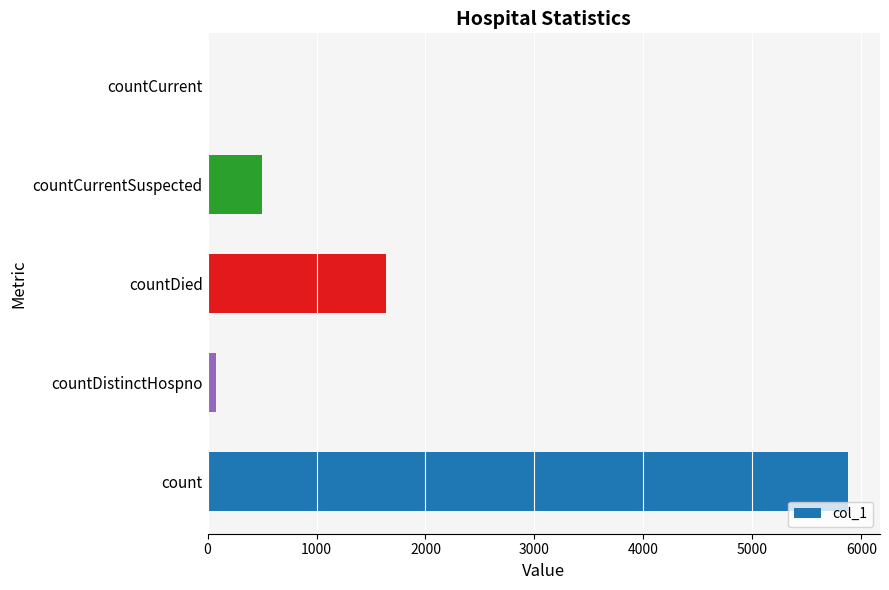

What is the maximum value shown in the chart?

5877